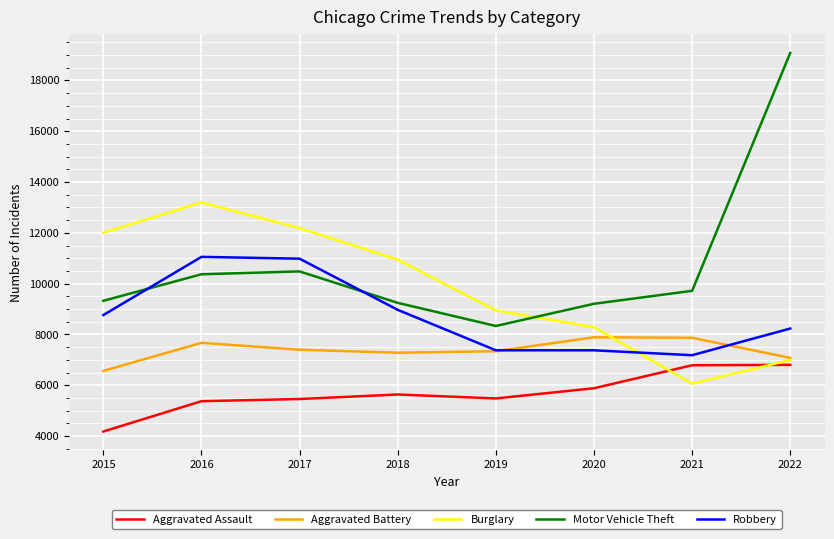

At how many categories does at least one series exceed 6361?

8